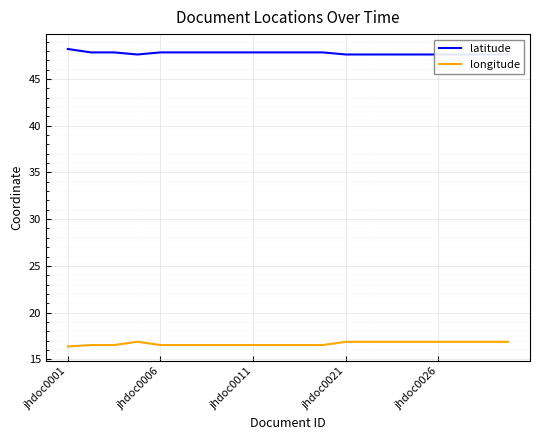

What is the difference between the second highest and second lowest values in the longitude series?

0.3